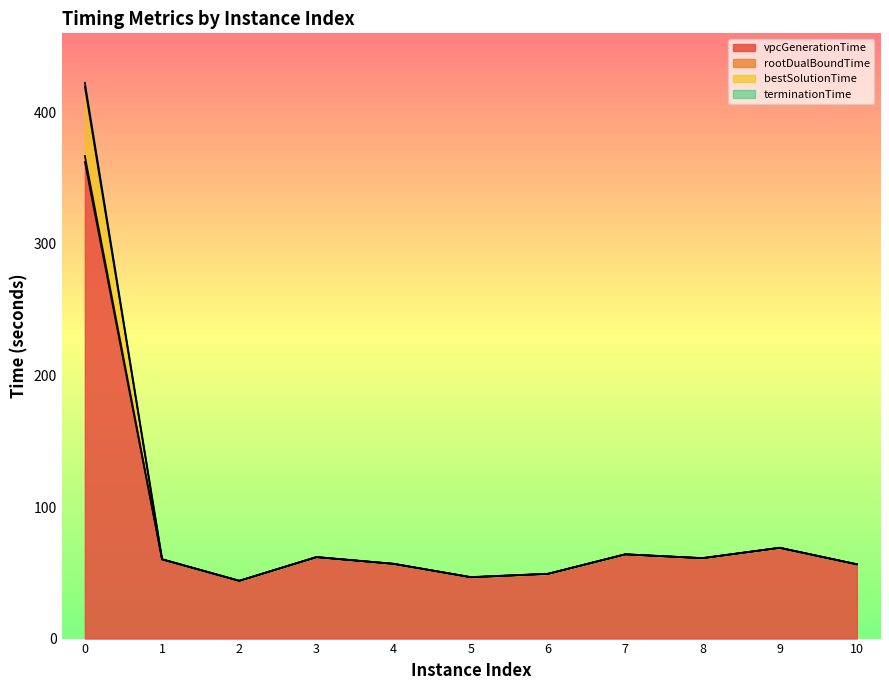

What is the difference between the maximum and minimum values in the terminationTime series?

378.5